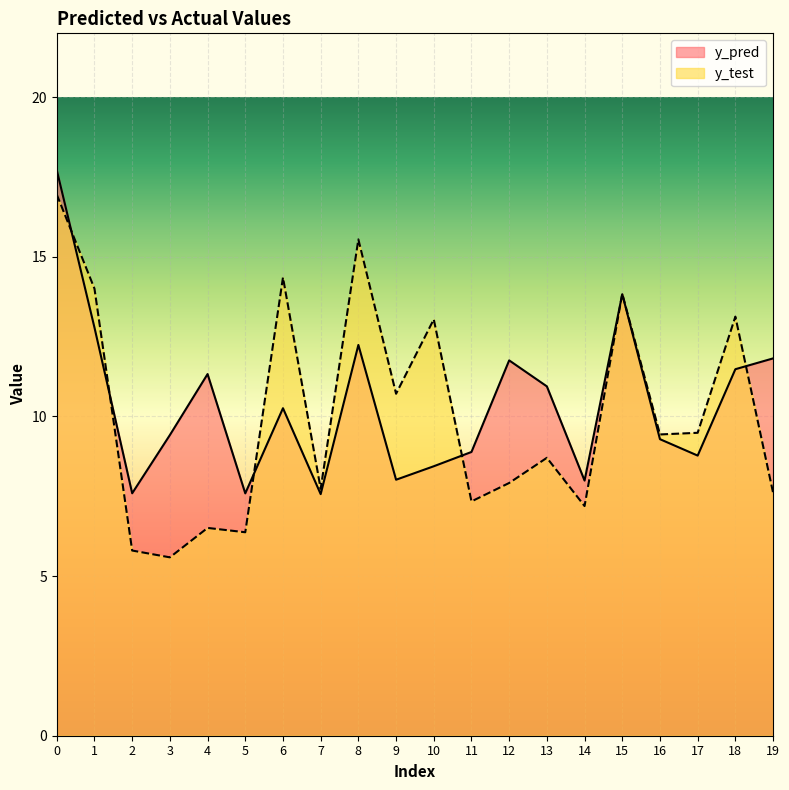

Reading left to right, transcribe all the data shown in this chart.

y_pred: 17.7	12.8	7.6	9.4	11.3	7.6	10.3	7.6	12.2	8.0	8.4	8.9	11.8	10.9	8.0	13.8	9.3	8.8	11.5	11.8
y_test: 17.0	14.0	5.8	5.6	6.5	6.4	14.4	7.7	15.5	10.7	13.0	7.3	7.9	8.7	7.2	13.8	9.4	9.5	13.1	7.6